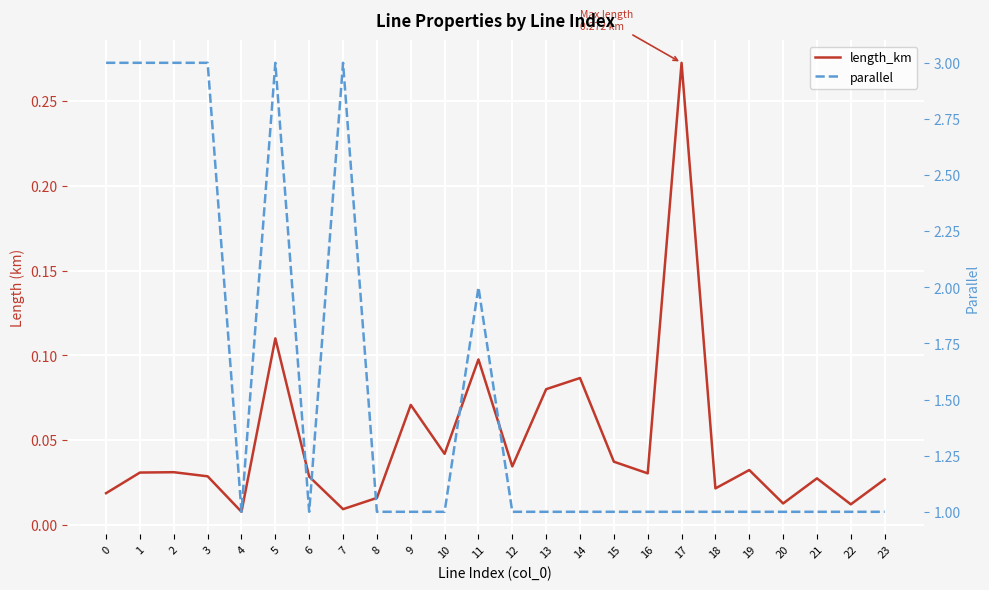

What is the sum of the length_km values at 23 and 3?

0.1